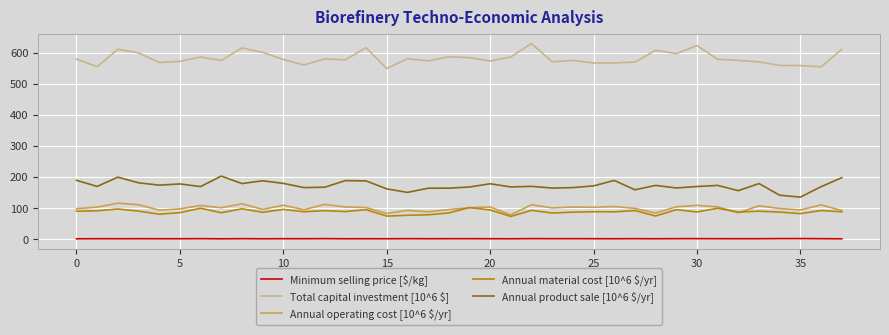

What is the average value of the Annual material cost [10^6 $/yr] series?

88.9